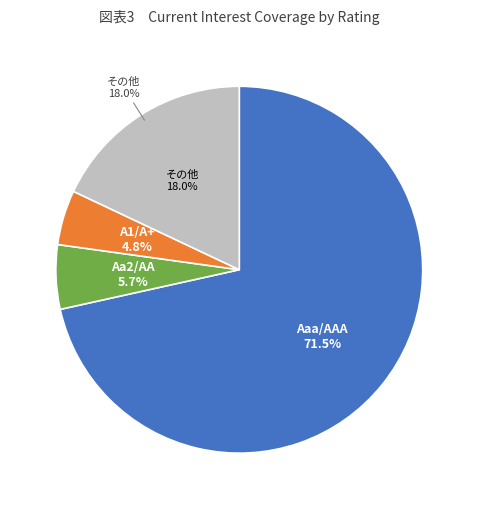

Is there a majority slice in this chart?

Yes